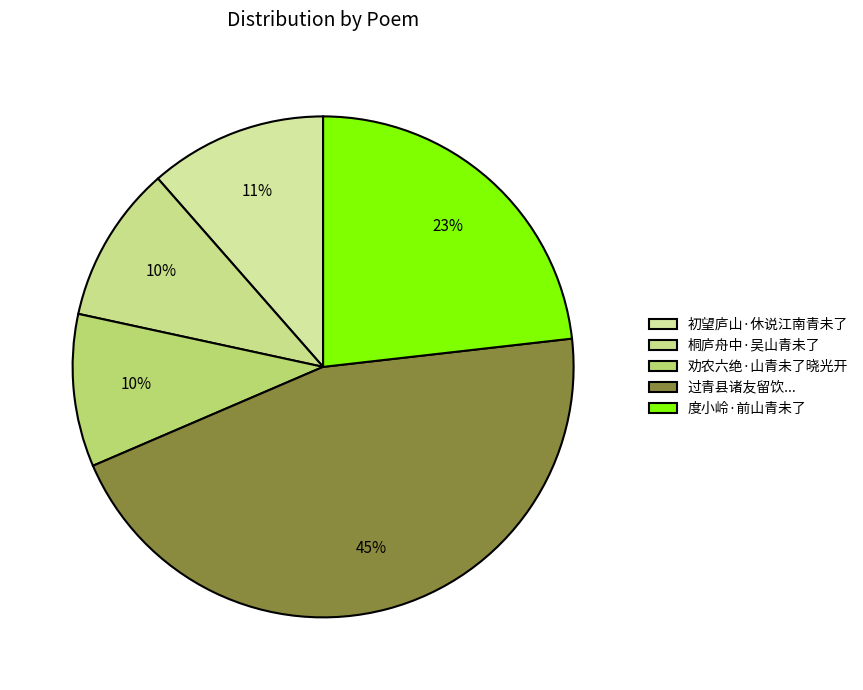

Which has a higher value, 桐庐舟中·吴山青未了 or 初望庐山·休说江南青未了?

初望庐山·休说江南青未了